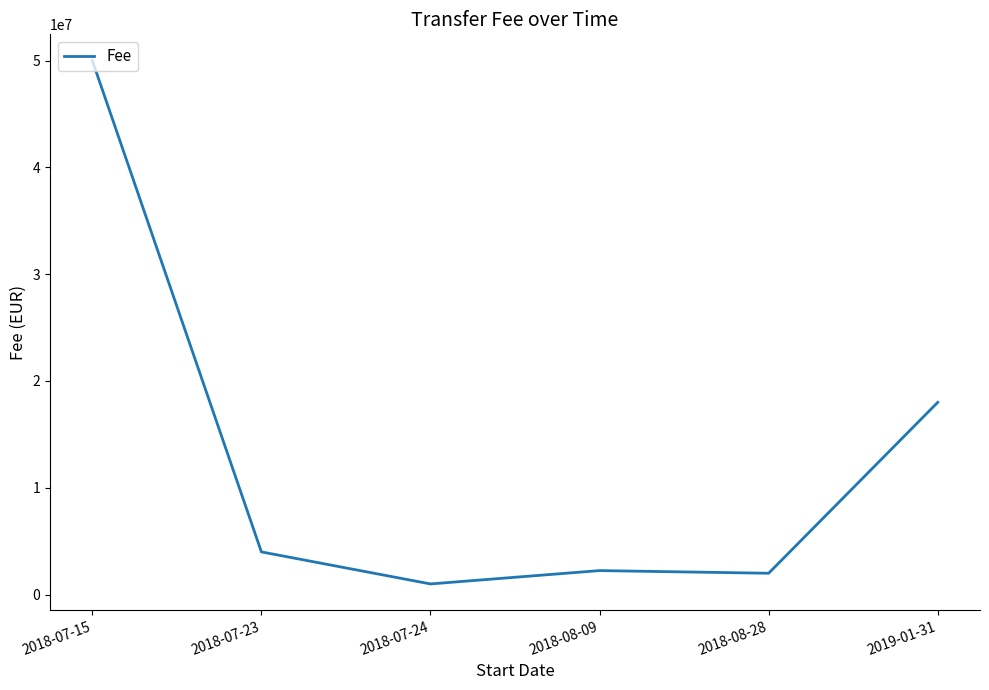

What is the change in value from 2018-07-24 to 2018-08-28?

+1000000